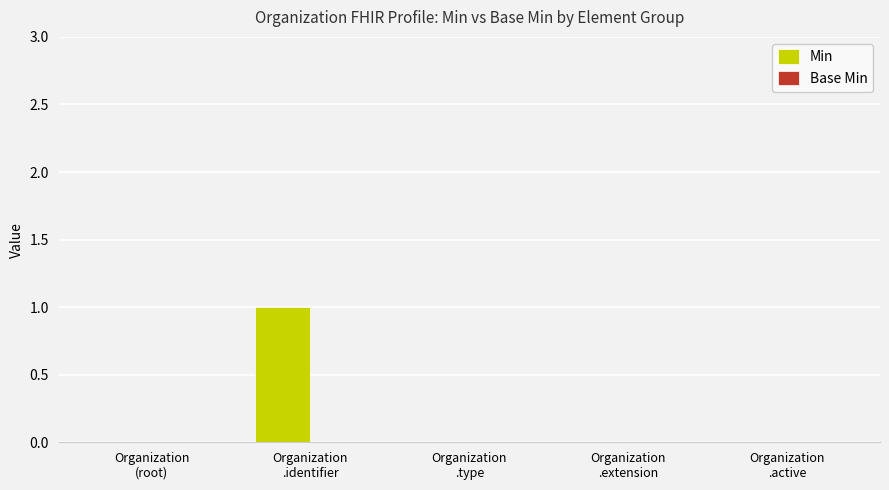

Count the number of categories in the chart.

5